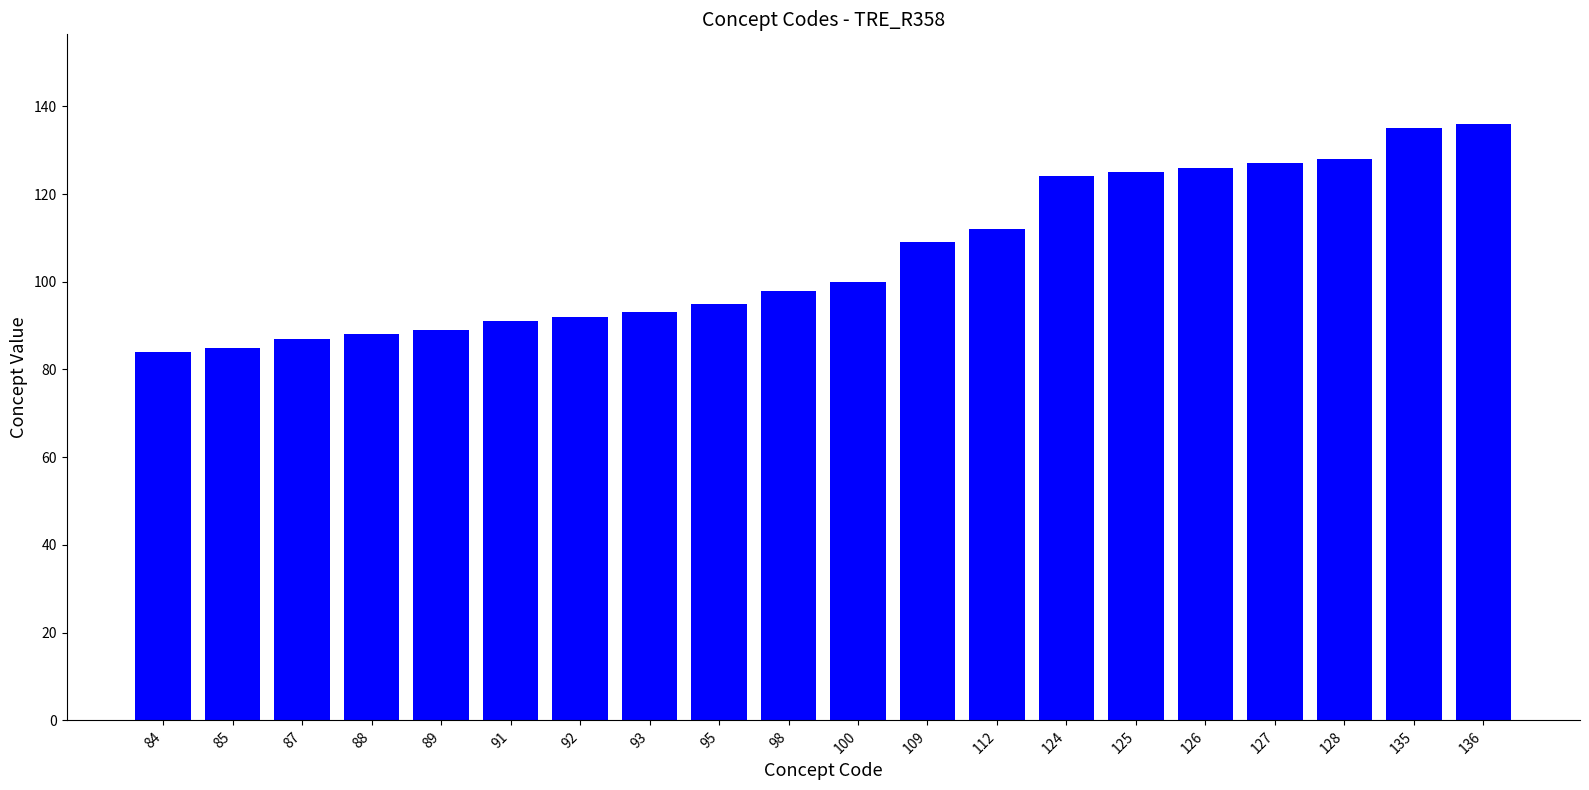

How many values are below 100?

10